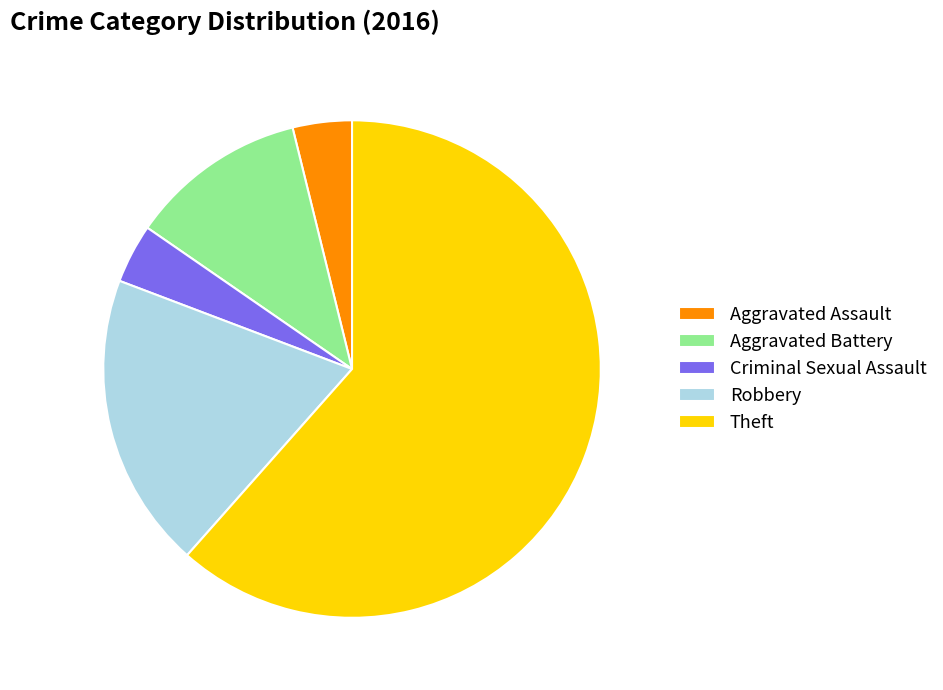

To the nearest percent, what portion does Robbery represent?

19%